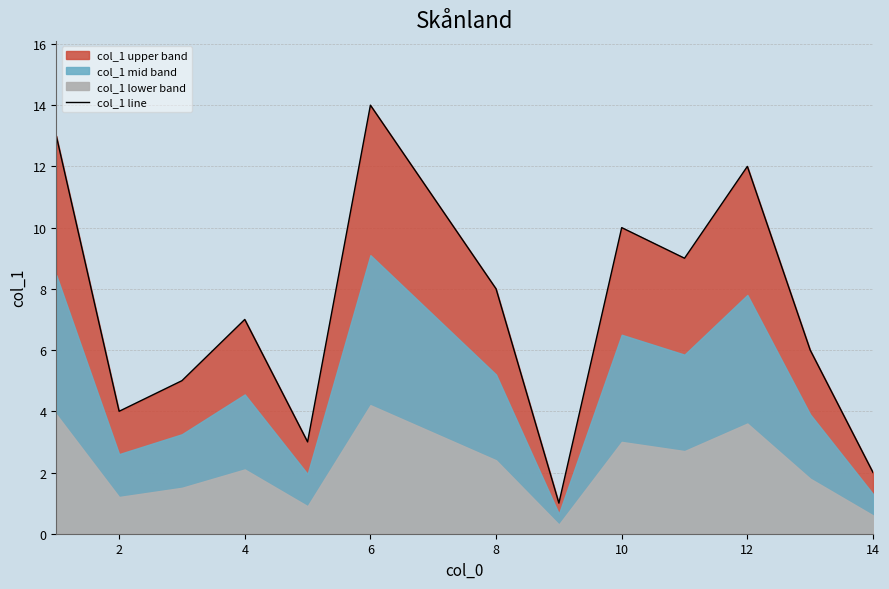

Does the chart have visible grid lines?

Yes